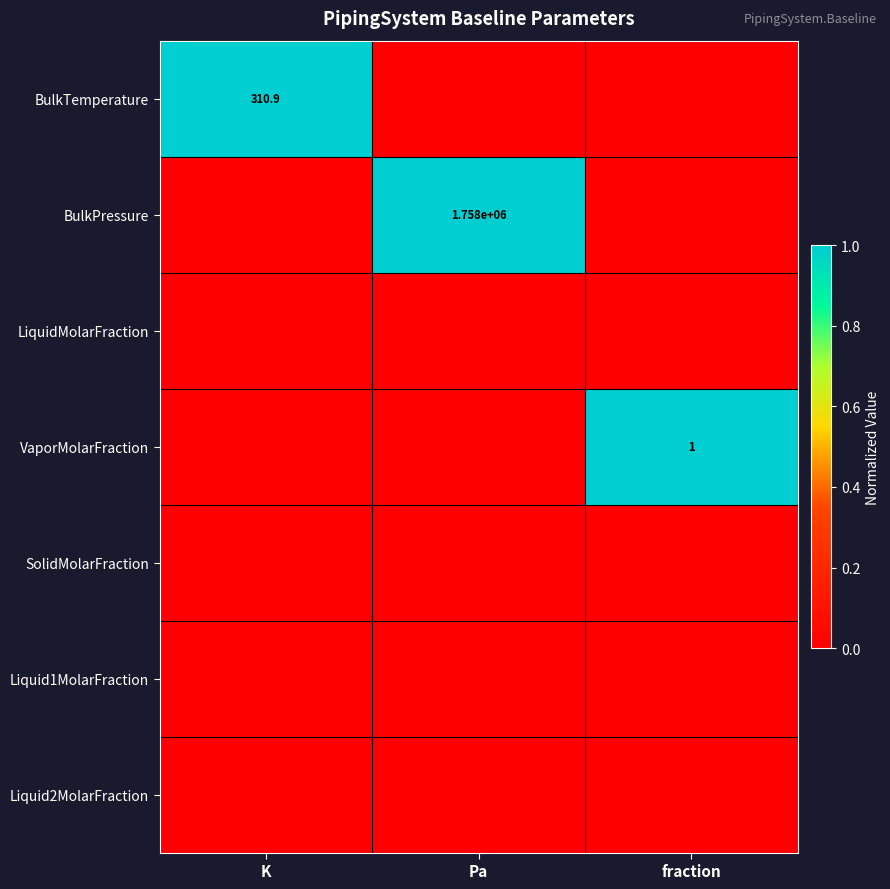

The BulkTemperature series shows 310.9 at K. True or false?

True